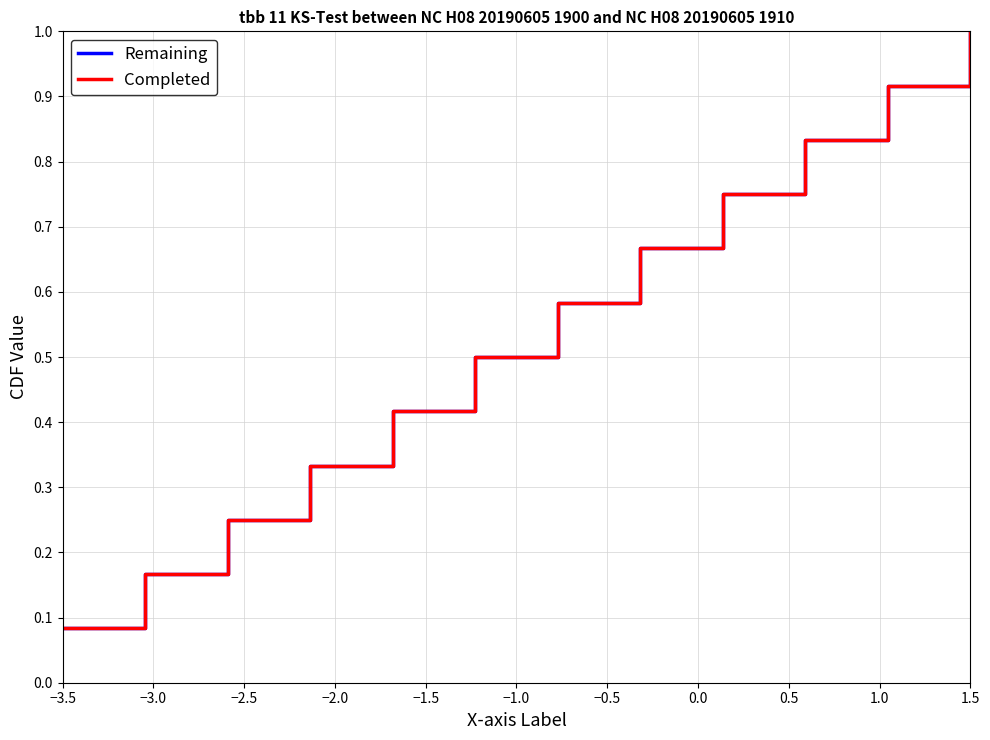

What is the sum of all Remaining values?

6.5